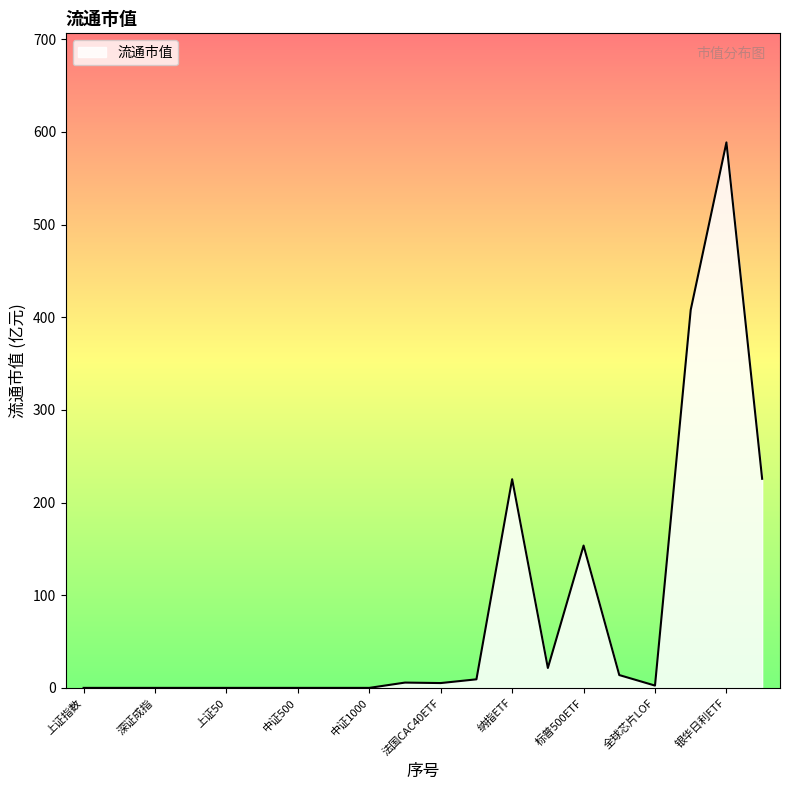

What is the greatest value displayed?

588.6